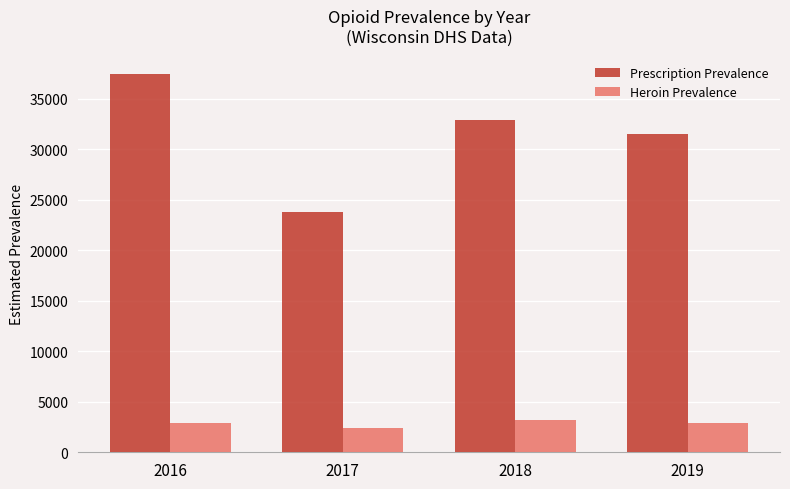

Is it true that Heroin Prevalence equals 3153.2 at 2018?

True